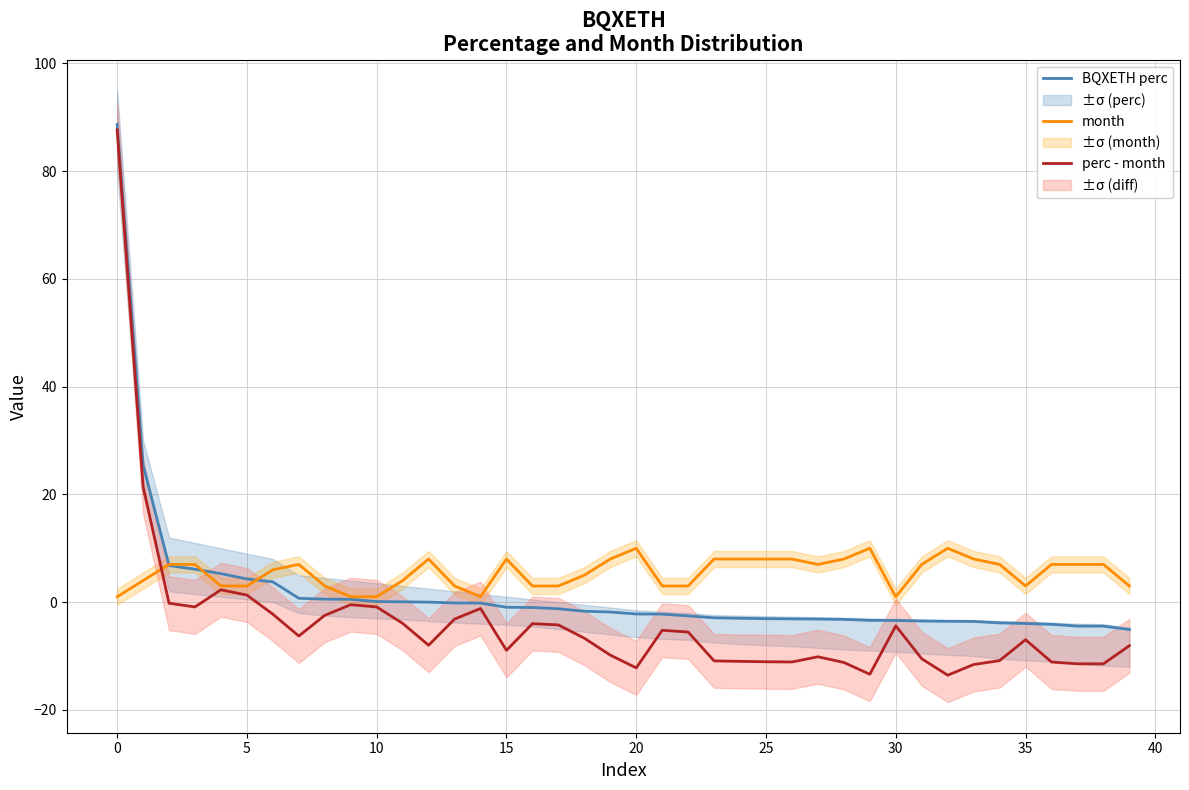

List the series in order of their peak value, lowest first.

month, perc - month, BQXETH perc